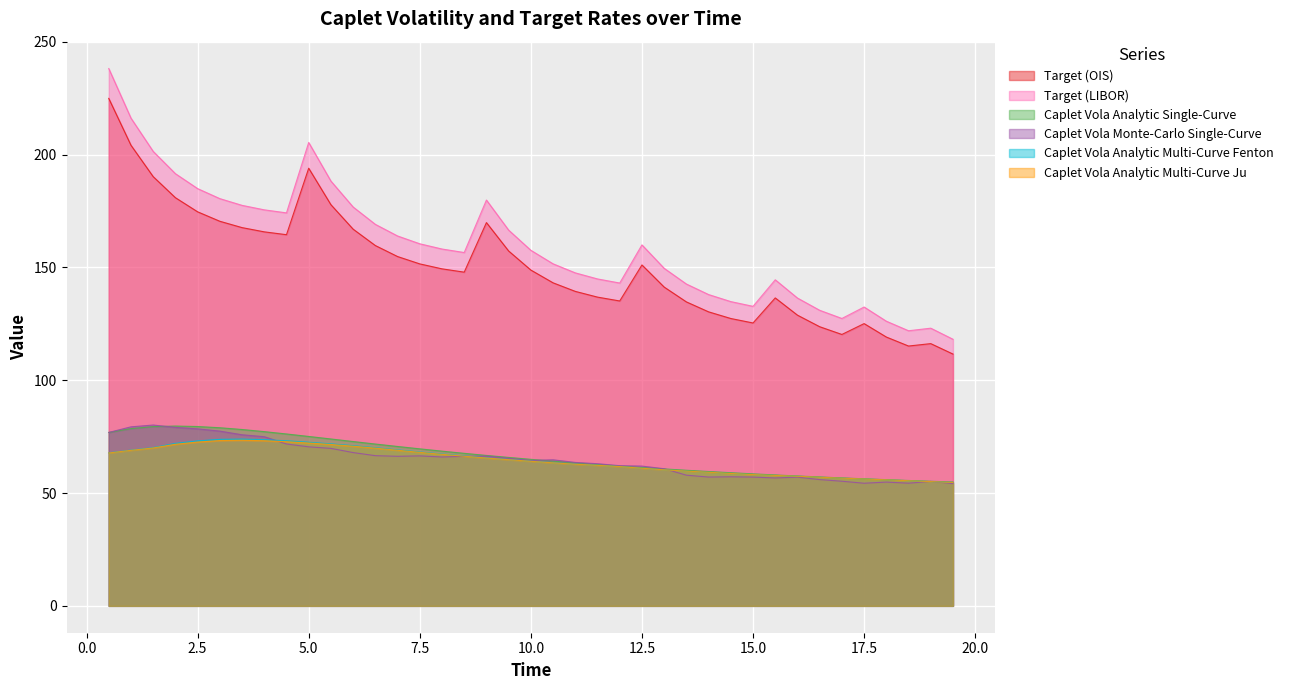

True or false: Caplet Vola Analytic Single-Curve and Target (LIBOR) intersect in this chart.

False